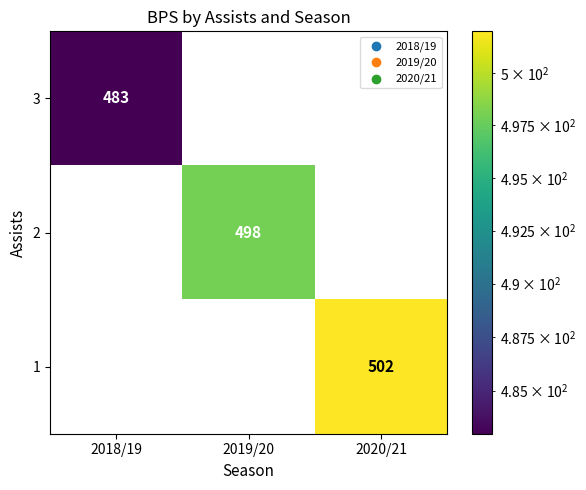

At which category is the sum across all series the highest?

2020/21